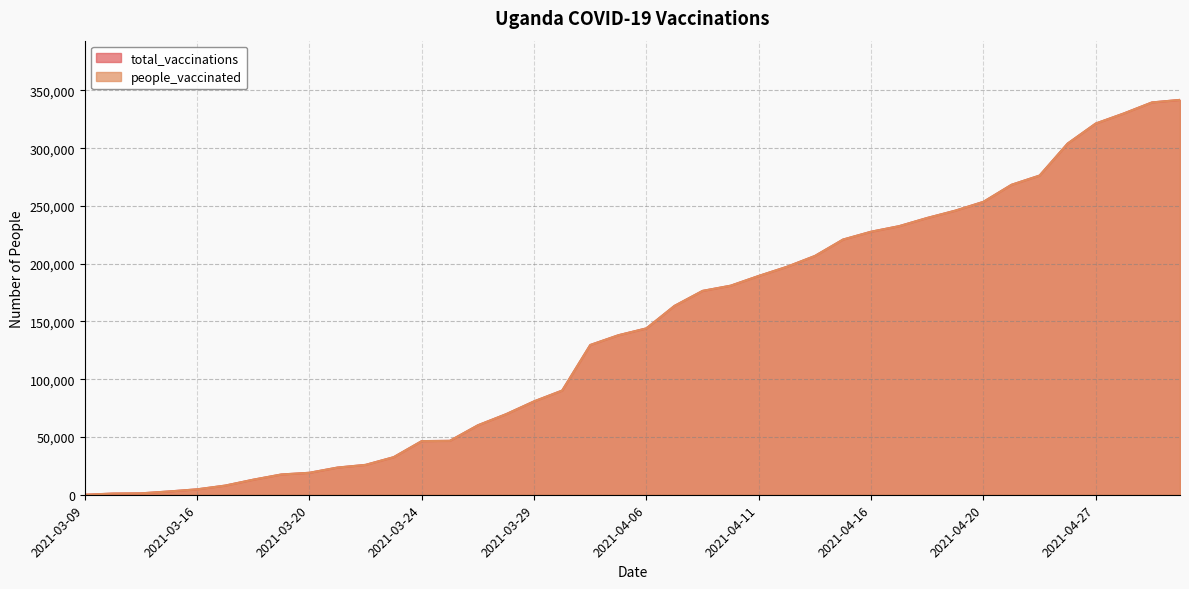

True or false: total_vaccinations has a value of 227691 at 2021-04-16.

True